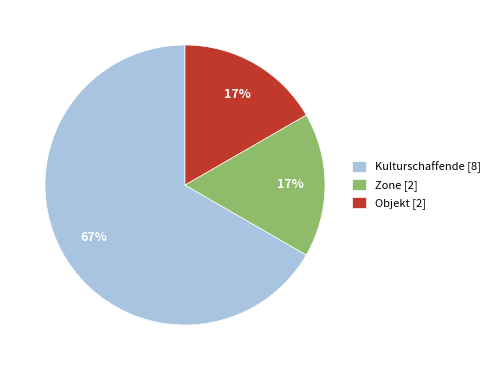

Approximately how many times larger is the value at Objekt compared to Zone?

1.0